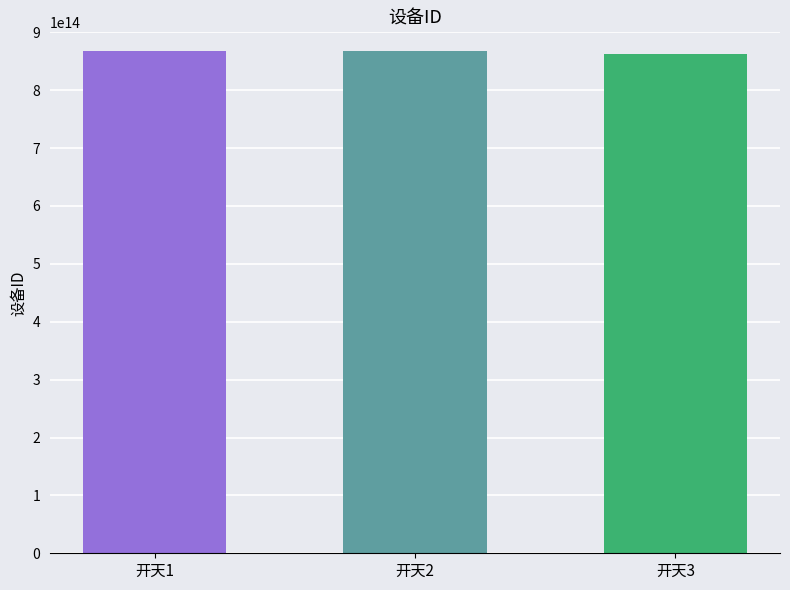

The value at 开天3 is 1302596488721908. True or false?

False